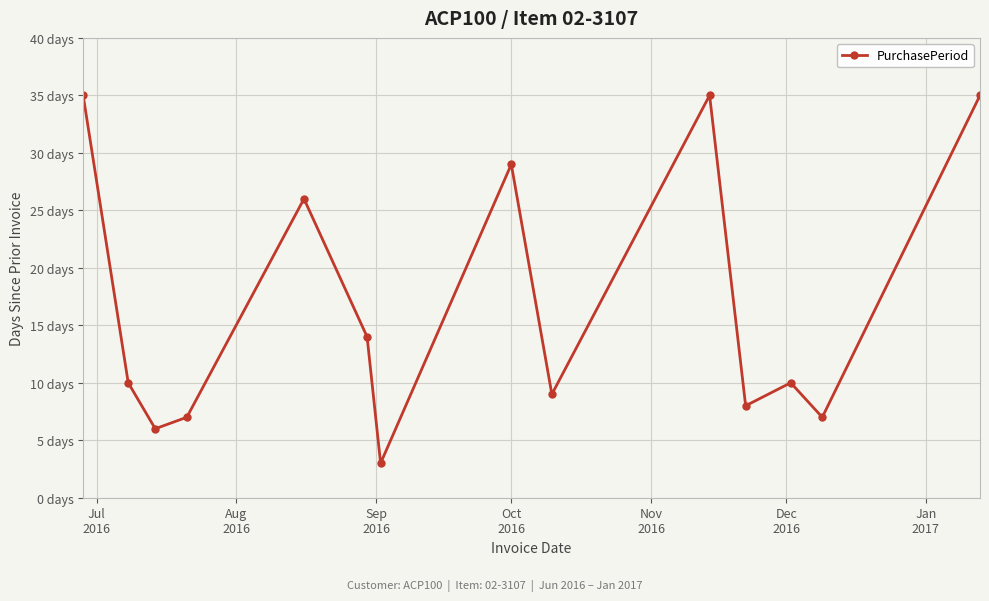

What is the difference between the maximum and minimum values?

32